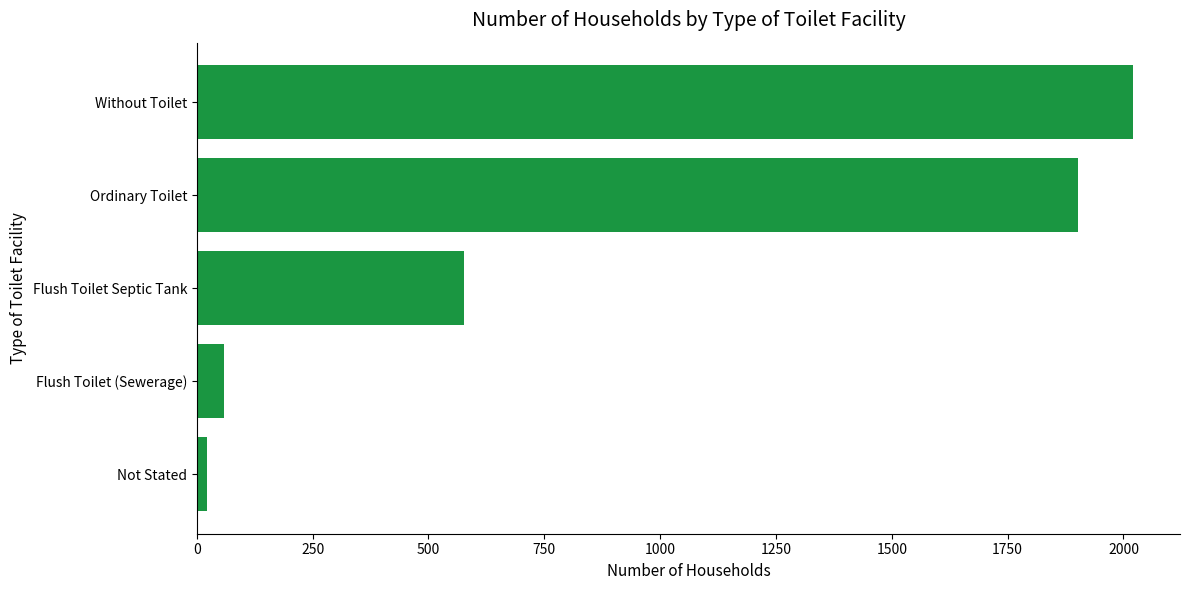

List the labels in order of value, largest first.

Without Toilet, Ordinary Toilet, Flush Toilet Septic Tank, Flush Toilet (Sewerage), Not Stated